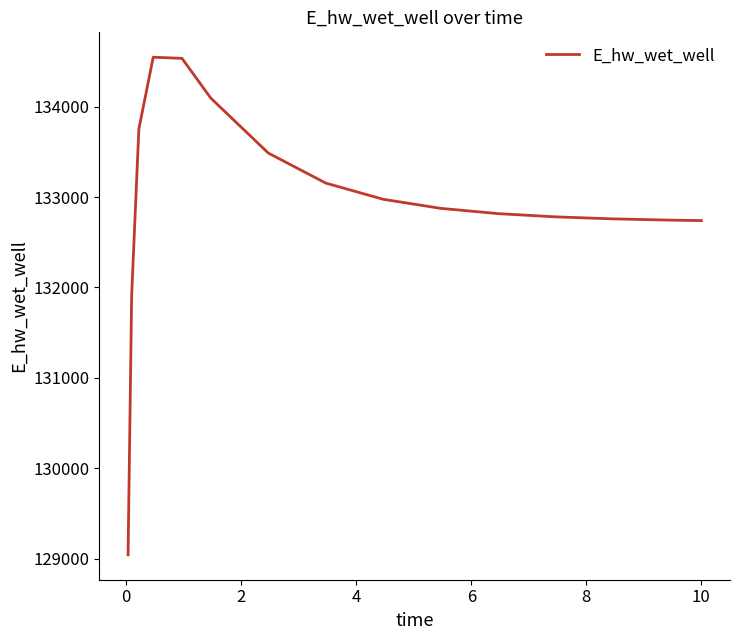

What is the difference between the maximum and minimum values?

5507.9